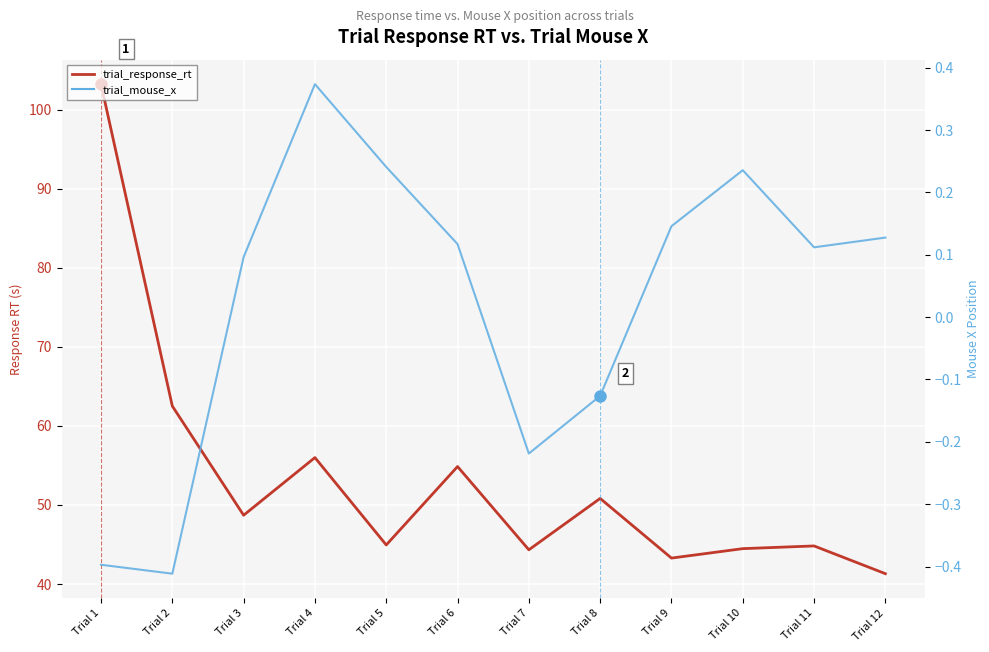

The value of trial_response_rt at Trial 10 is 44.5. True or false?

True